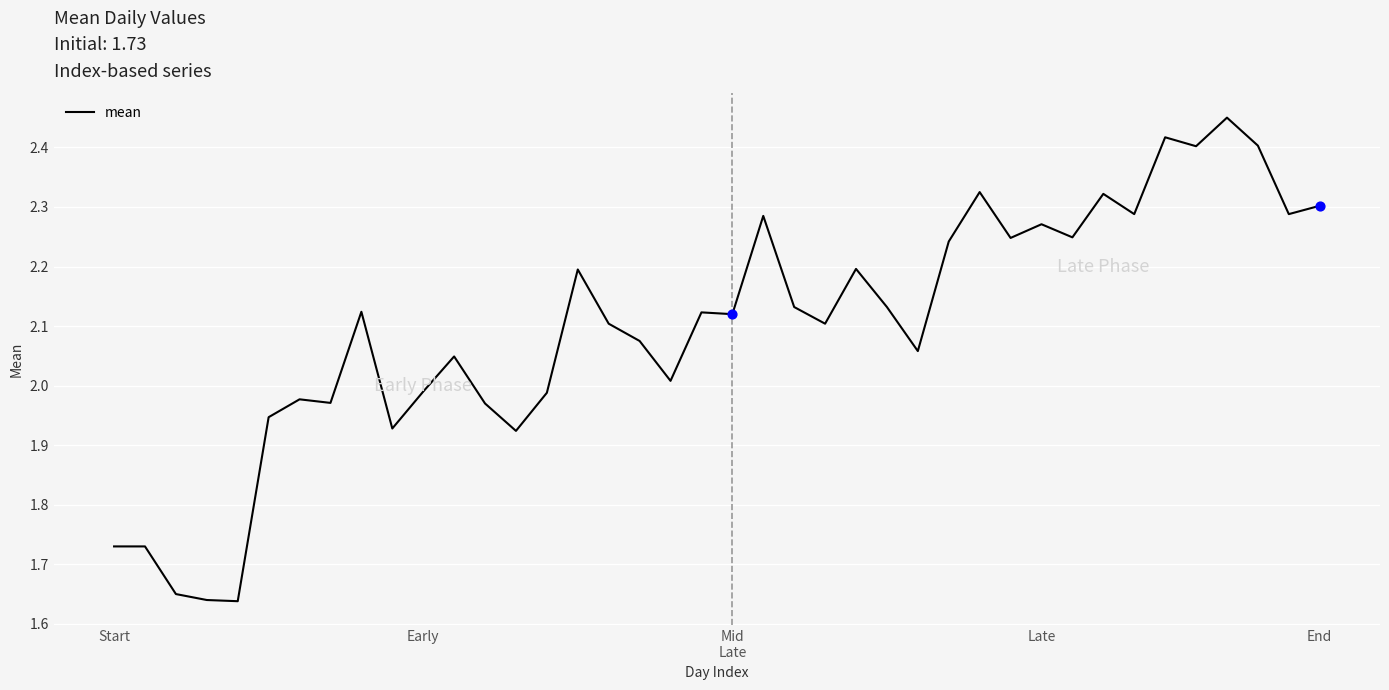

What is the difference between the maximum and minimum values?

0.8